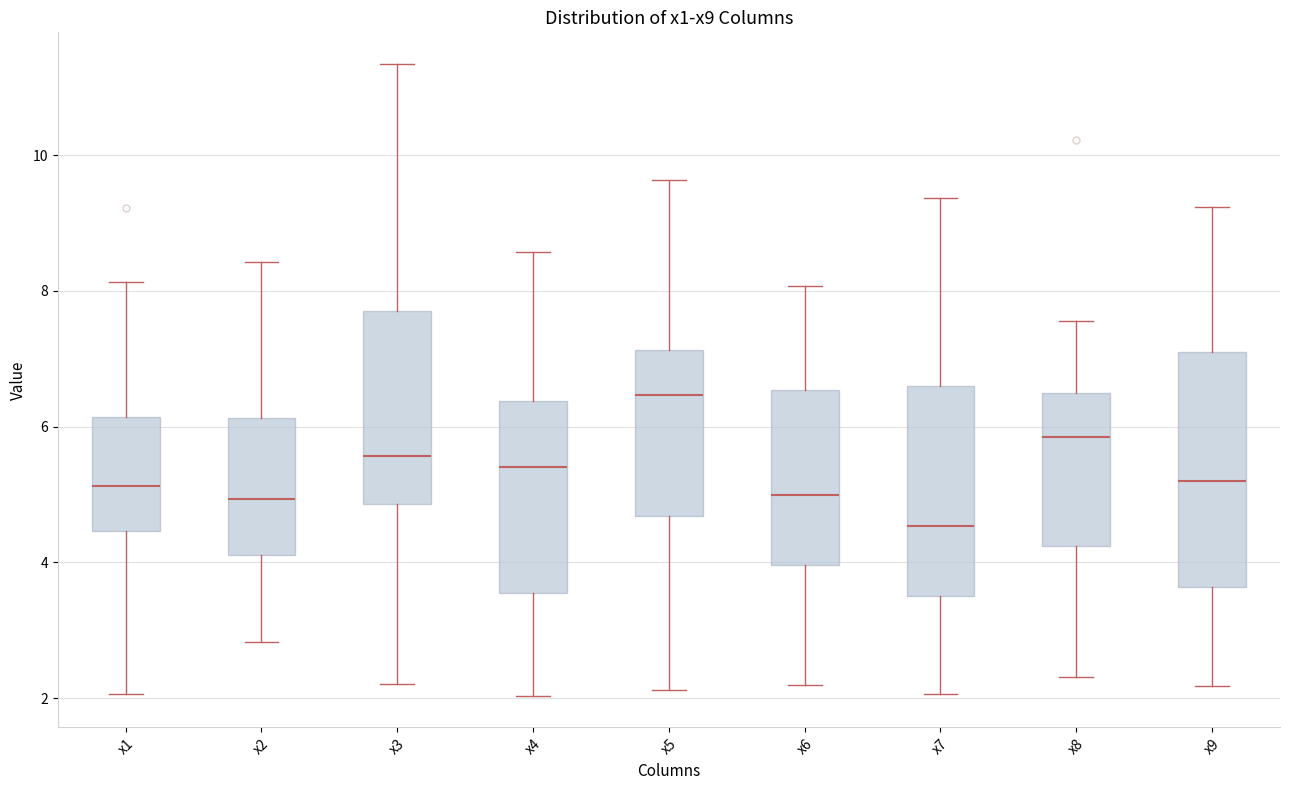

Where does the upper whisker of the box for x8 end on the y-axis? The values are not printed on the chart, so give them approximately, as read against the axis.

7.6